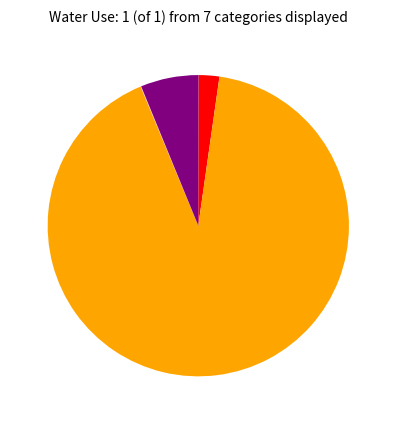

Does any single category account for the majority?

Yes